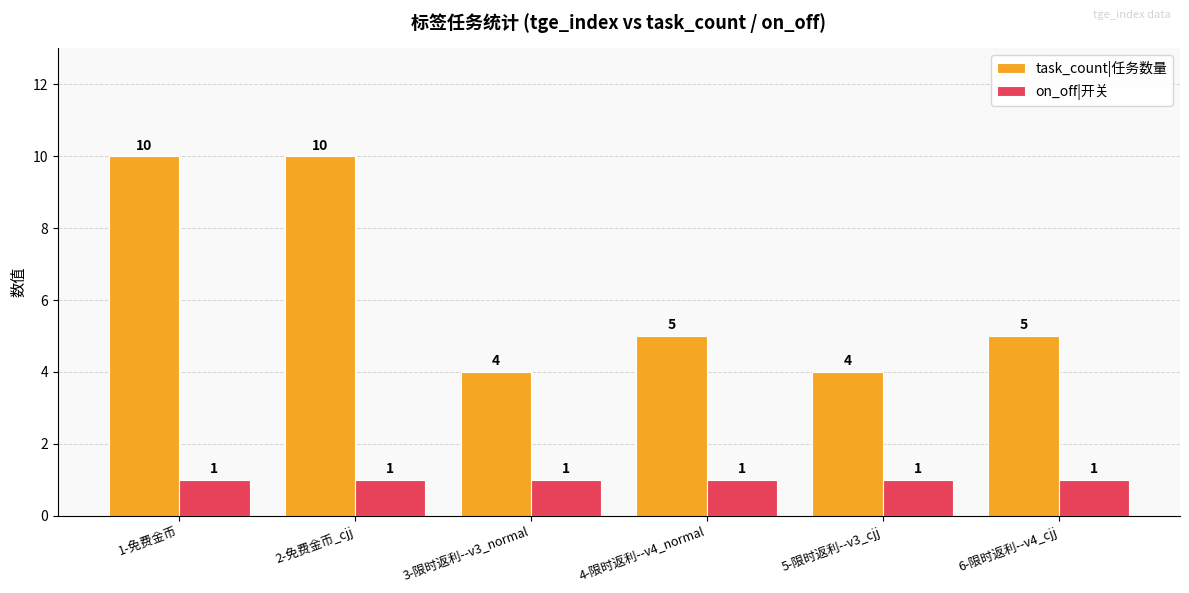

Reading right to left, transcribe all the data shown in this chart.

task_count|任务数量: 6-限时返利--v4_cjj=5	5-限时返利--v3_cjj=4	4-限时返利--v4_normal=5	3-限时返利--v3_normal=4	2-免费金币_cjj=10	1-免费金币=10
on_off|开关: 6-限时返利--v4_cjj=1	5-限时返利--v3_cjj=1	4-限时返利--v4_normal=1	3-限时返利--v3_normal=1	2-免费金币_cjj=1	1-免费金币=1